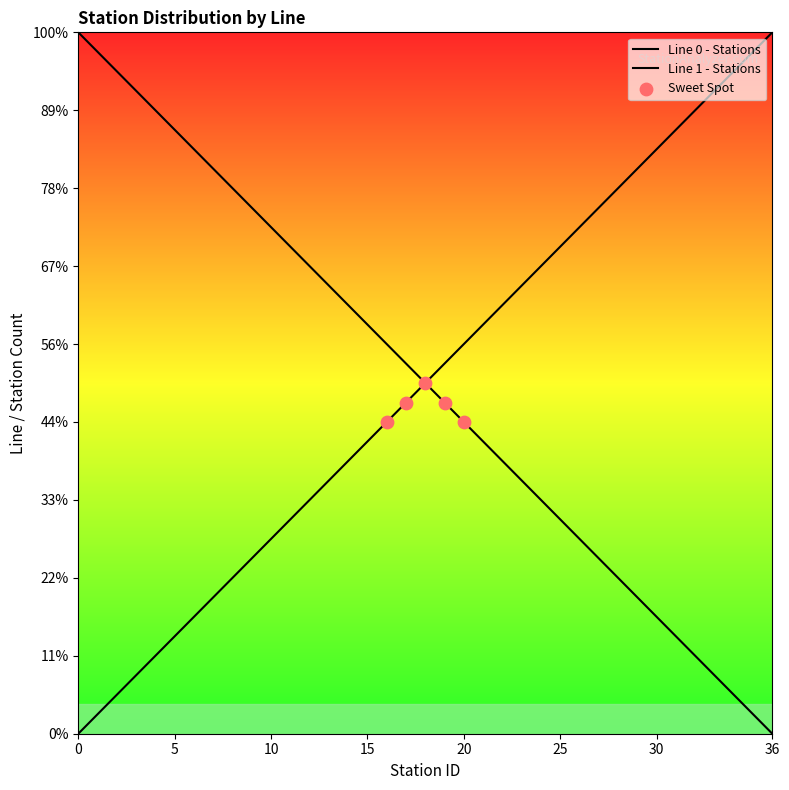

Which series has the widest spread of Y values?

Line 0 - Stations